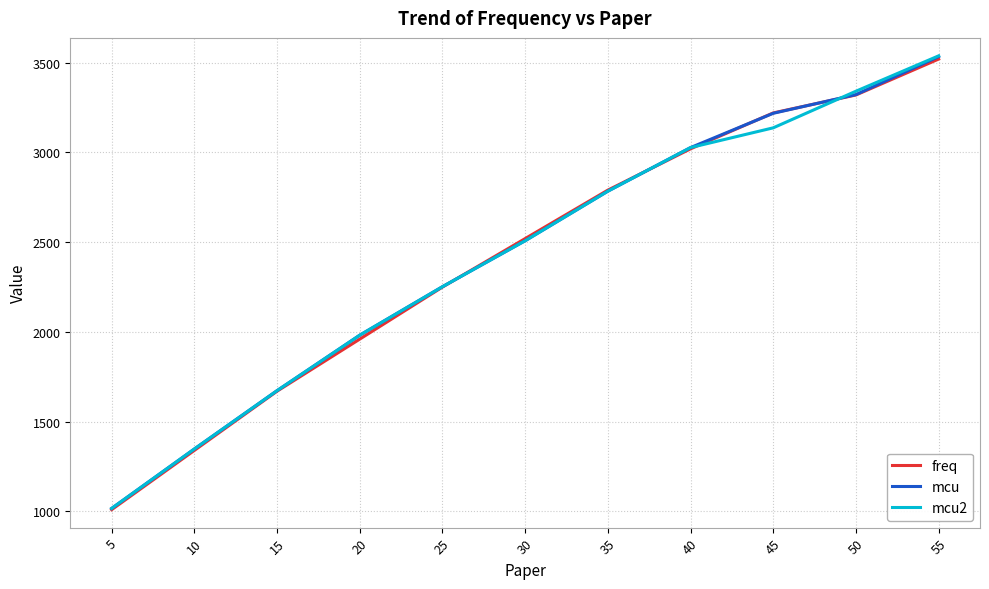

Reading left to right, list all the values displayed in this chart.

freq: 5=1010	10=1340	15=1670	20=1960	25=2250	30=2520	35=2790	40=3020	45=3220	50=3320	55=3520
mcu: 5=1017	10=1348	15=1673	20=1982	25=2252	30=2508	35=2784	40=3027	45=3218	50=3322	55=3534
mcu2: 5=1017	10=1348	15=1673	20=1982	25=2252	30=2508	35=2784	40=3027	45=3137	50=3341	55=3538